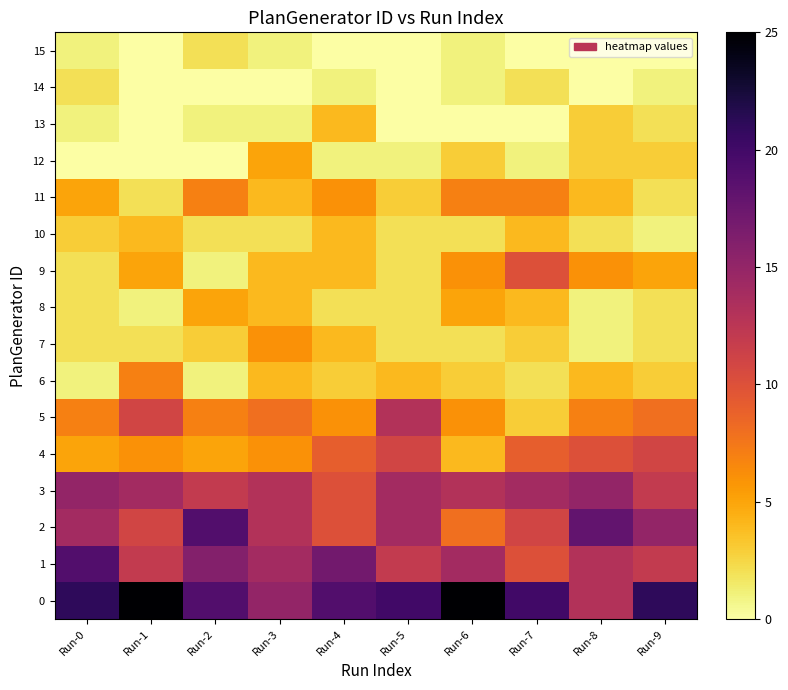

List the series in order of their peak value, highest first.

0, 1, 2, 3, 5, 4, 9, 6, 11, 7, 8, 12, 10, 13, 14, 15